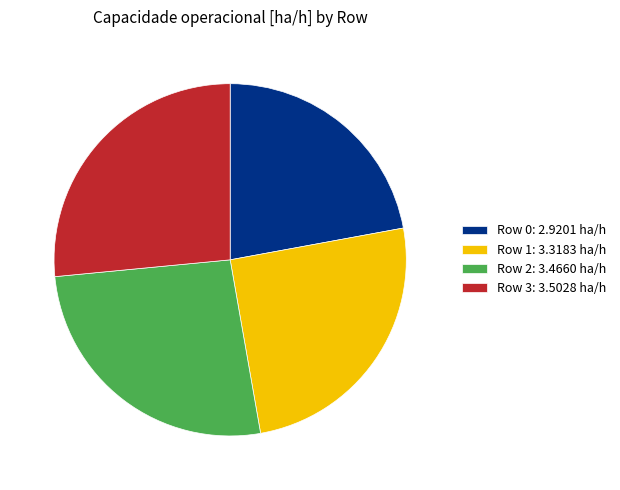

Combined, do Row 2: 3.4660 ha/h and Row 1: 3.3183 ha/h account for over 50%?

Yes